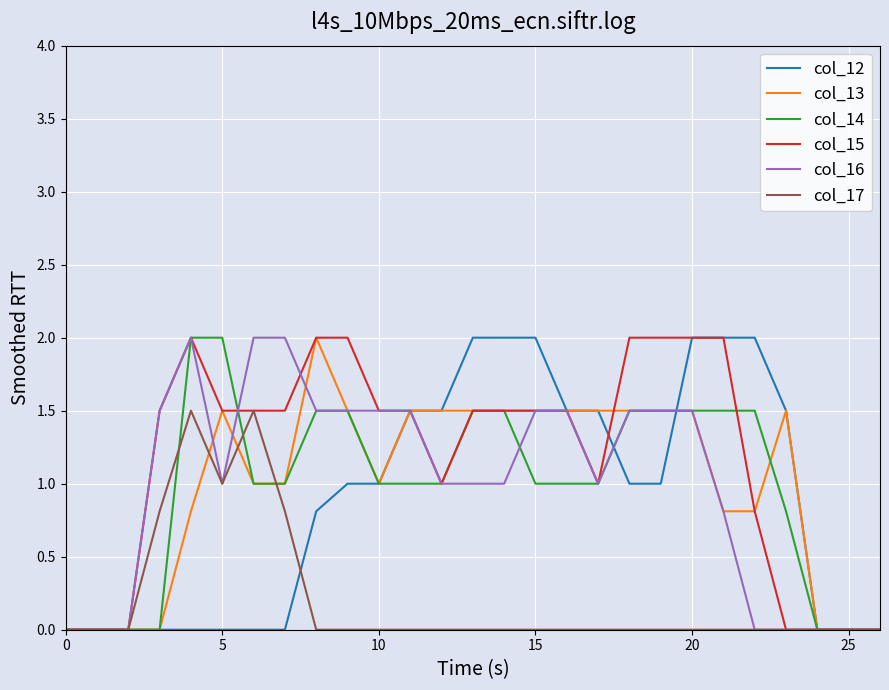

Which series has the largest total across all categories?

col_15